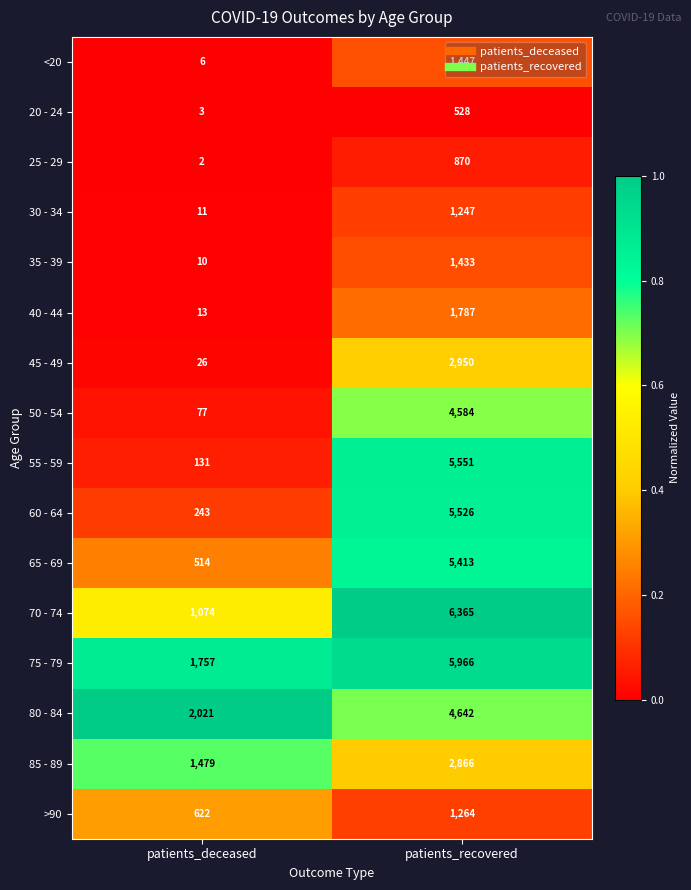

Which label corresponds to the largest value in the chart?

patients_recovered